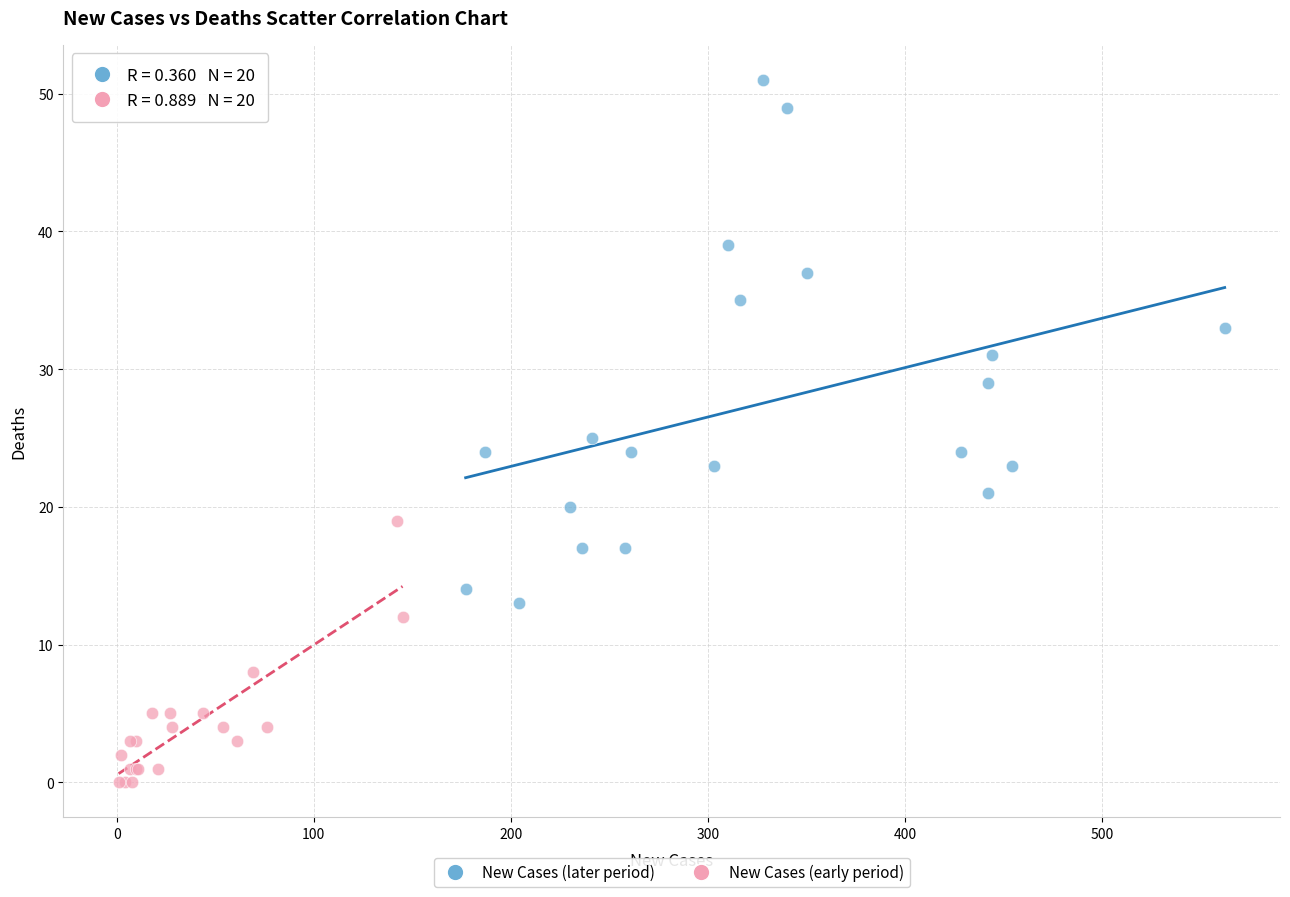

Which series contains the highest Y value?

New Cases (later period)